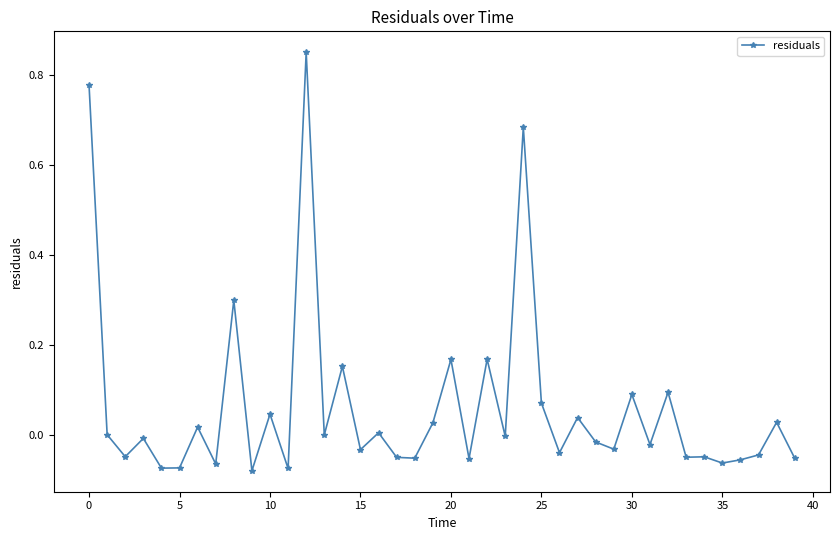

True or false: there are more than 1 points higher than both neighbors.

True